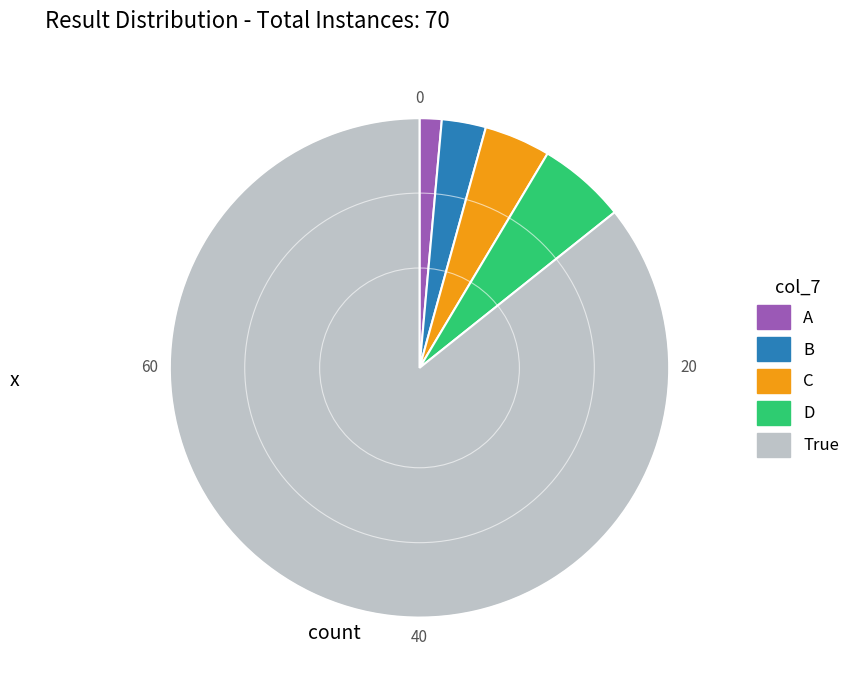

Which has a higher value, A or True?

True